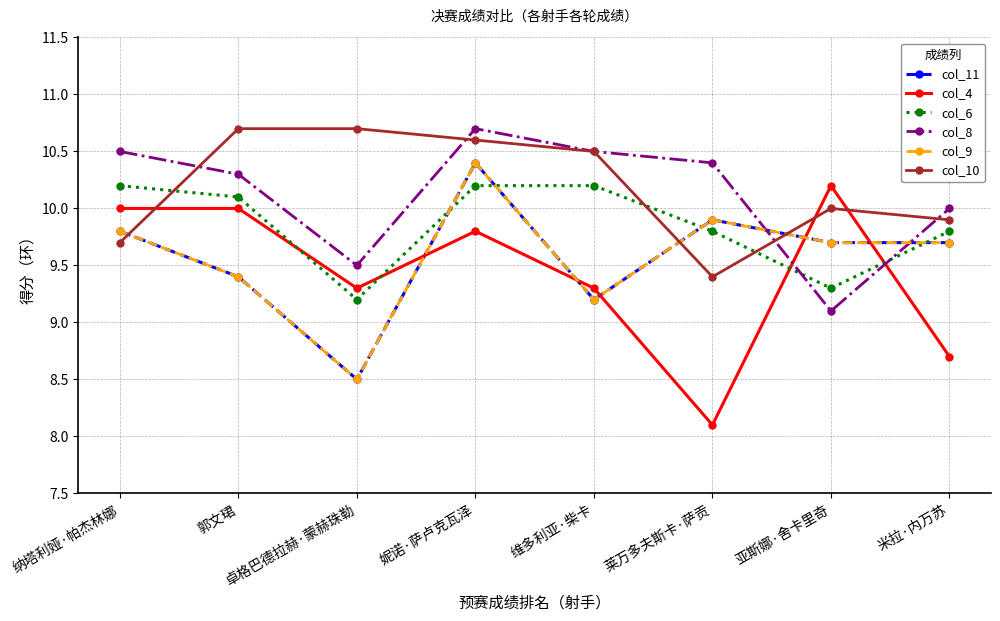

List the series in order of their peak value, highest first.

col_8, col_10, col_11, col_9, col_4, col_6